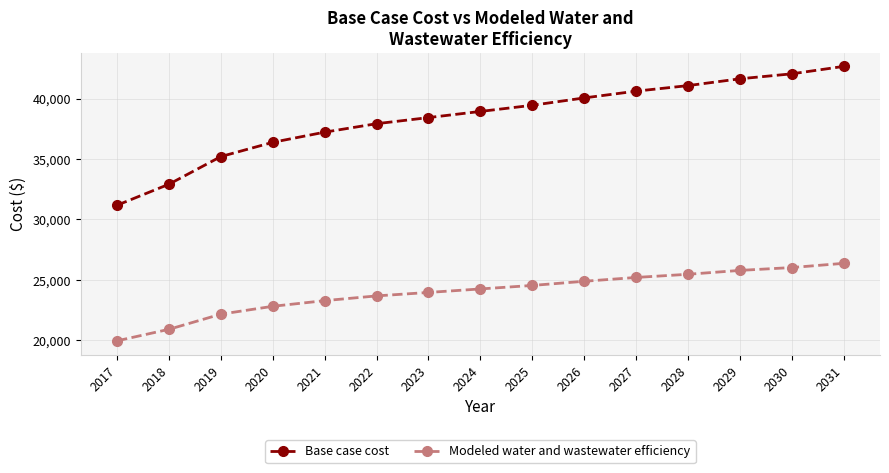

What is the value of the Modeled water and wastewater efficiency point at the 2nd from the left?

20910.9